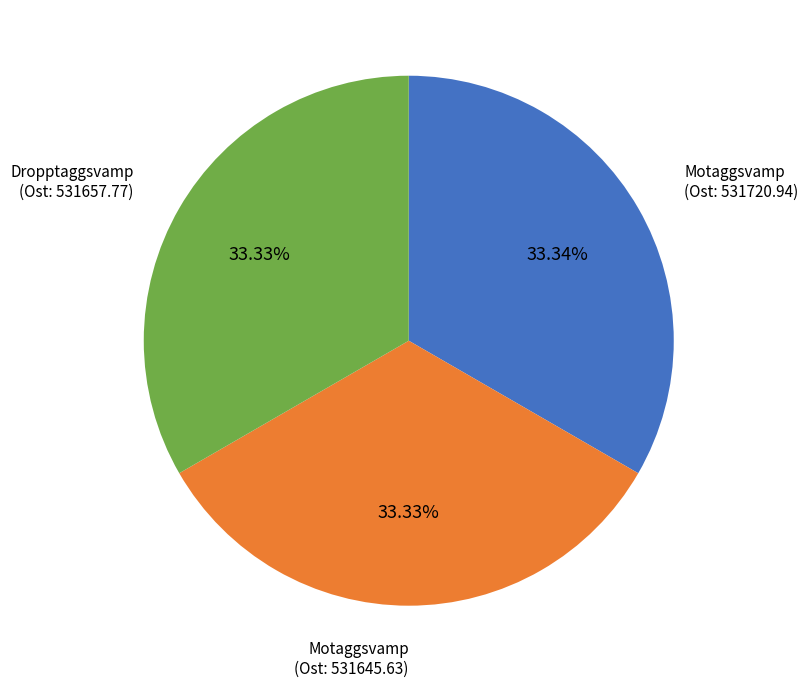

Does any single category account for the majority?

No